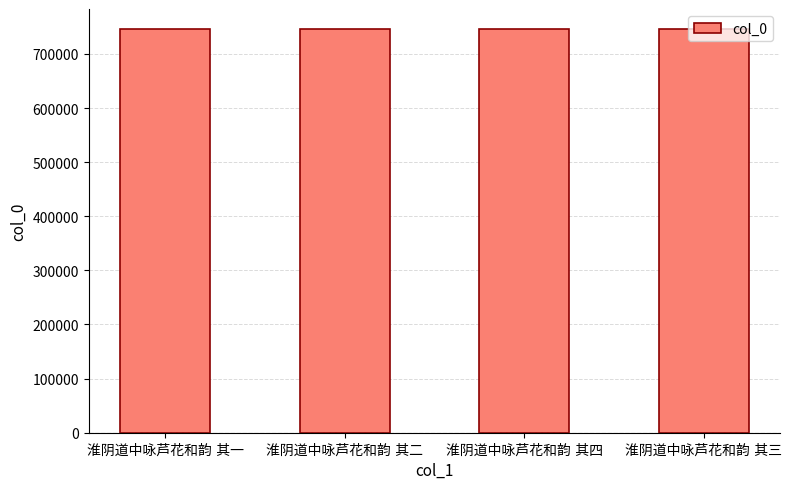

What is the sum of all values?

2982938